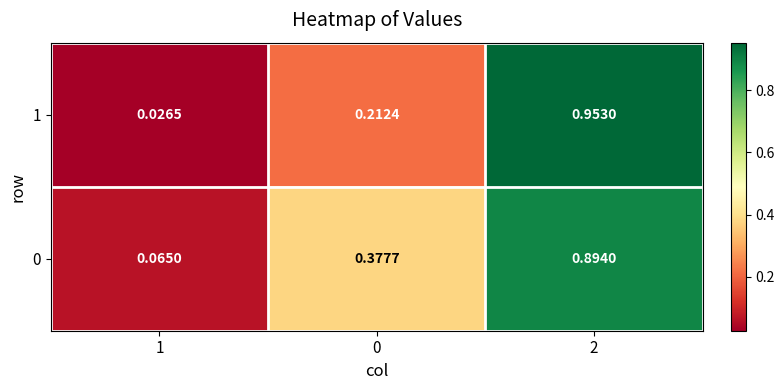

Which label corresponds to the smallest value in the chart?

1